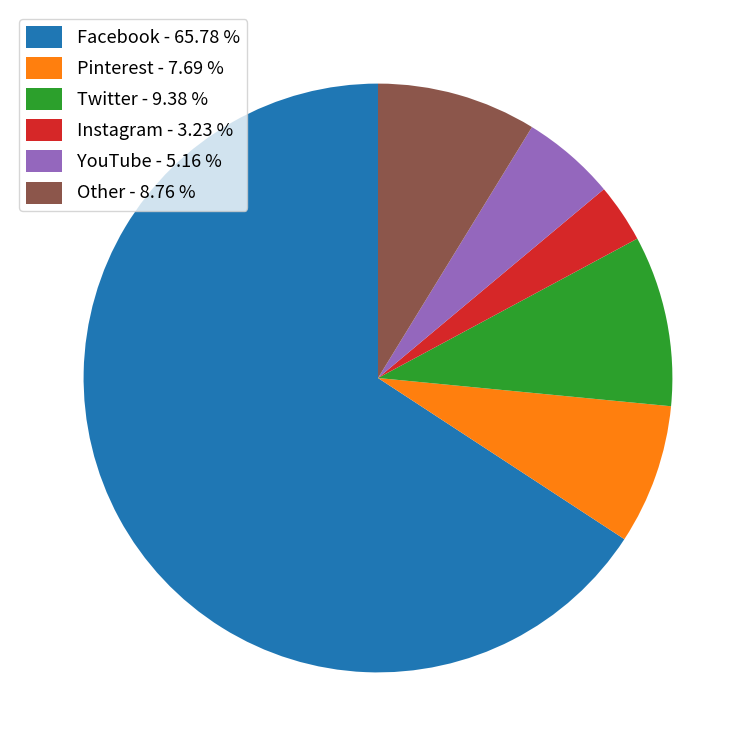

Is Facebook - 65.78 % the majority of the pie?

Yes